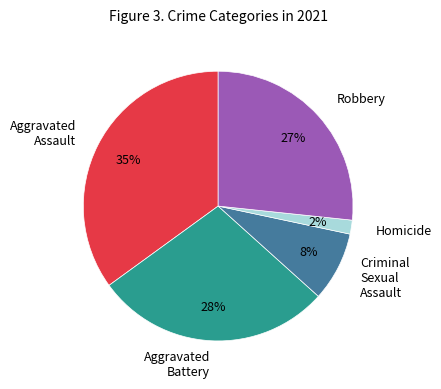

To the nearest percent, what is the average slice percentage?

20%